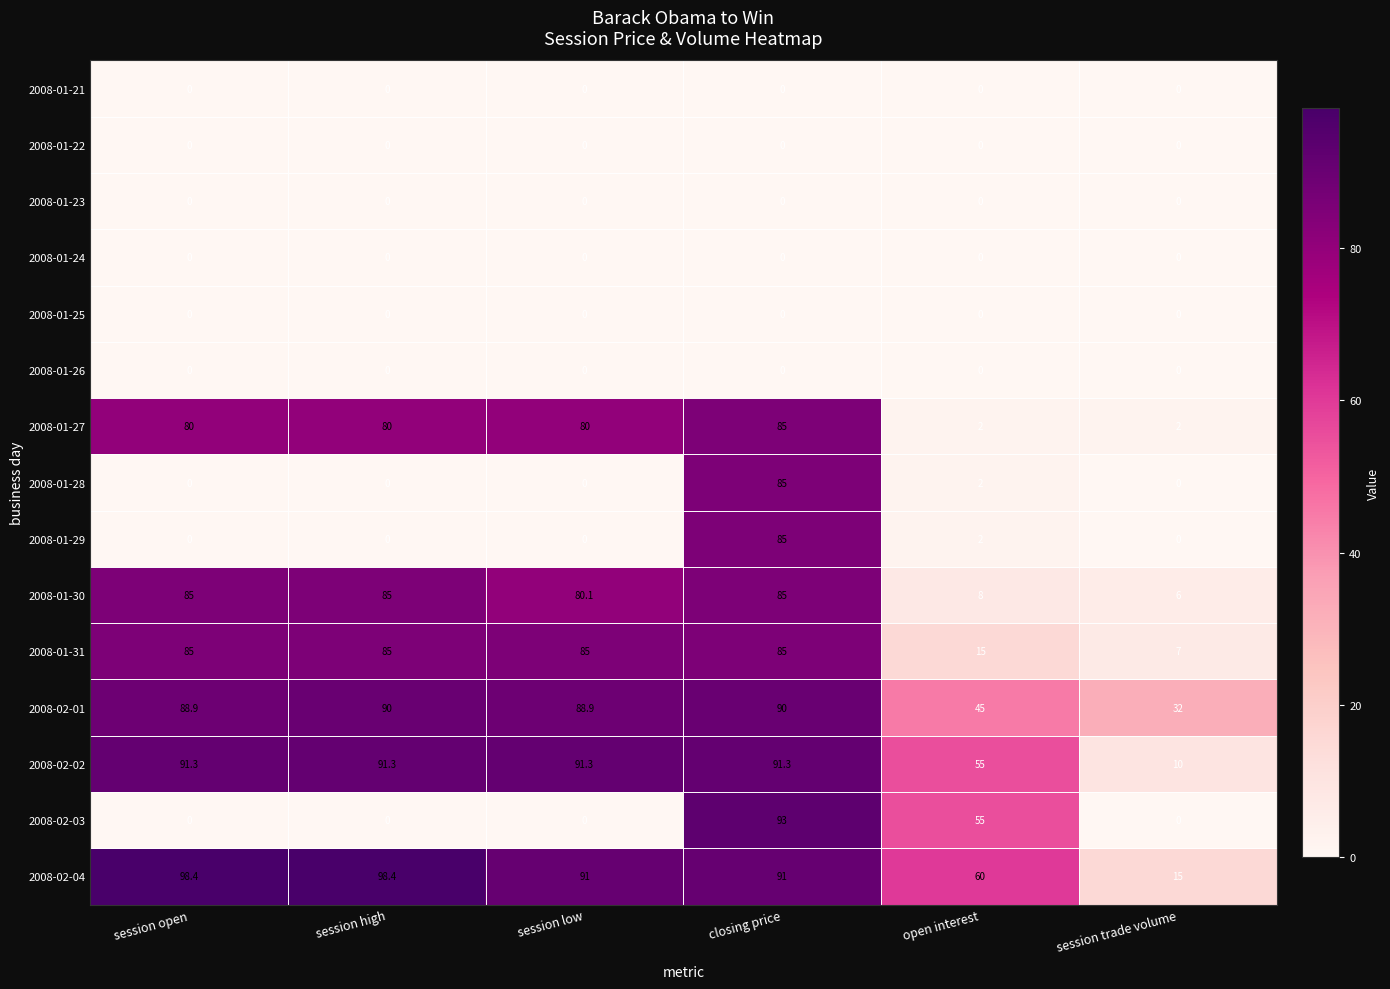

Which series has the widest spread of values?

2008-02-03